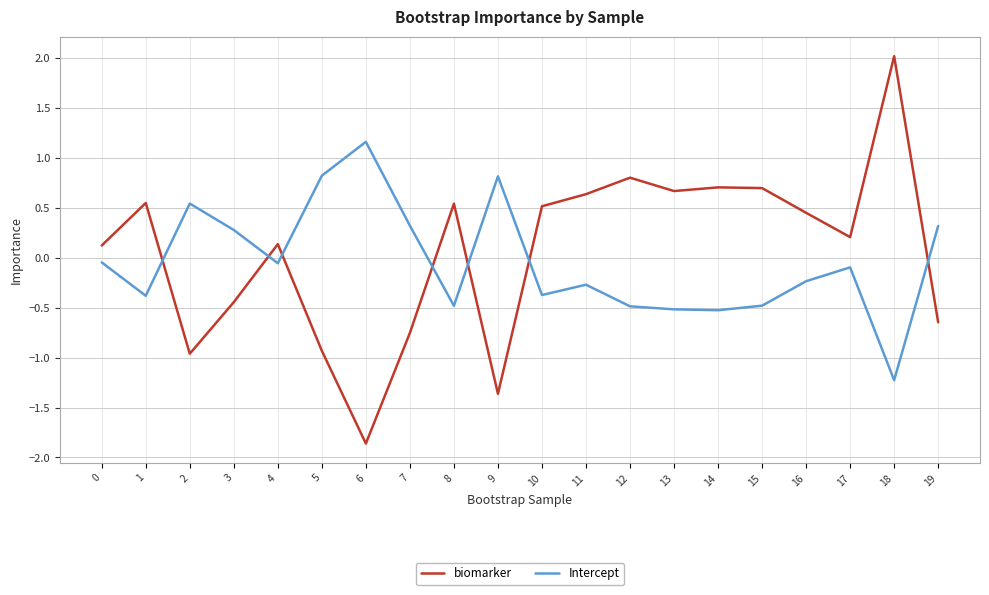

What is the sum of all biomarker values?

1.1